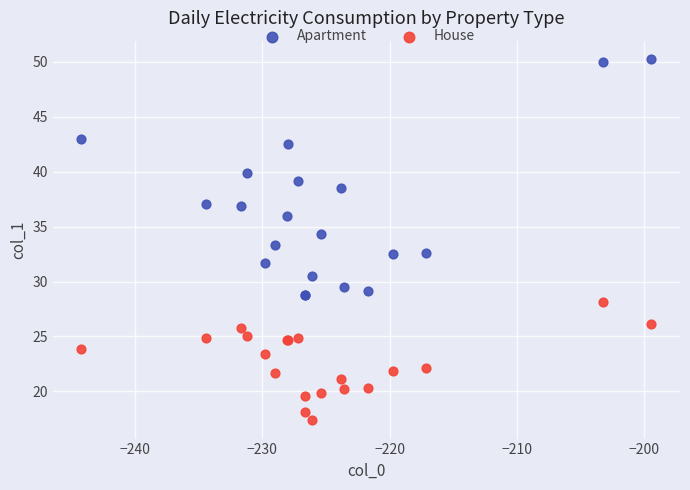

What are all the series names shown in the legend?

Apartment, House